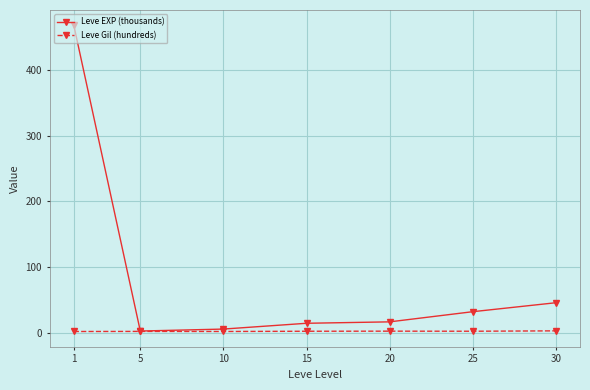

List the series in order of their peak value, lowest first.

Leve Gil (hundreds), Leve EXP (thousands)